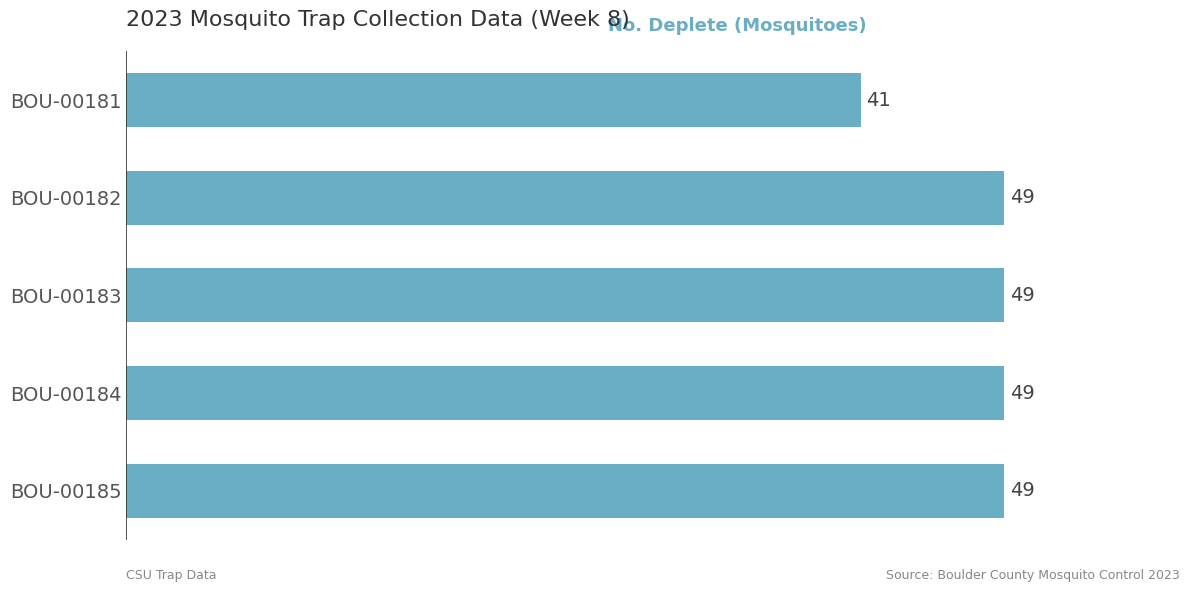

True or false: the data shows 22 at BOU-00183.

False